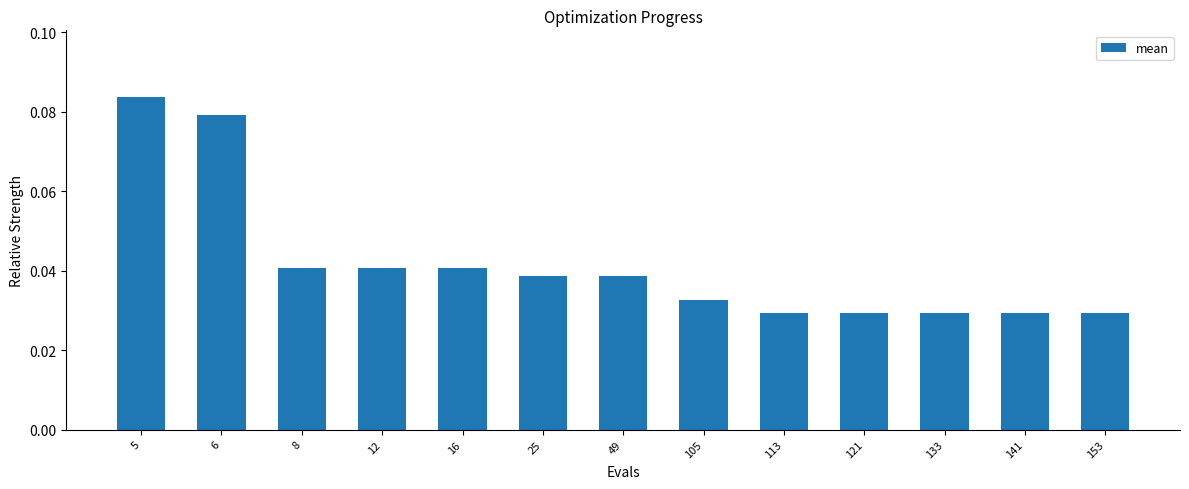

At which category does the chart reach its peak across all series?

5